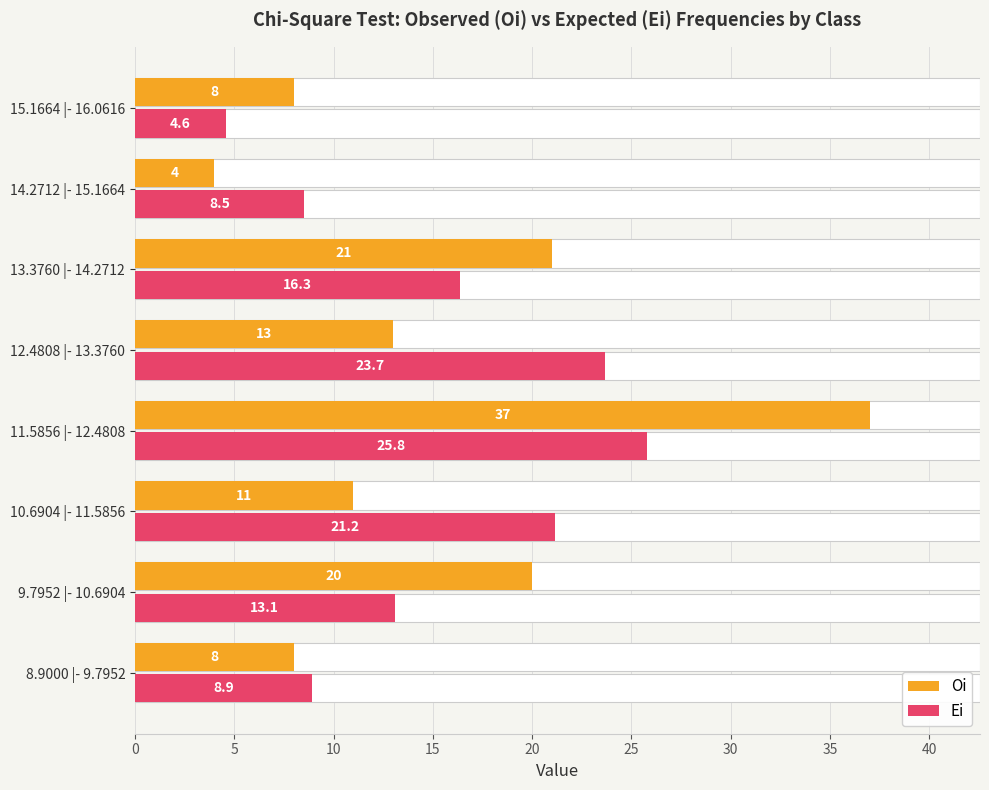

List the series in order of their peak value, highest first.

Oi, Ei